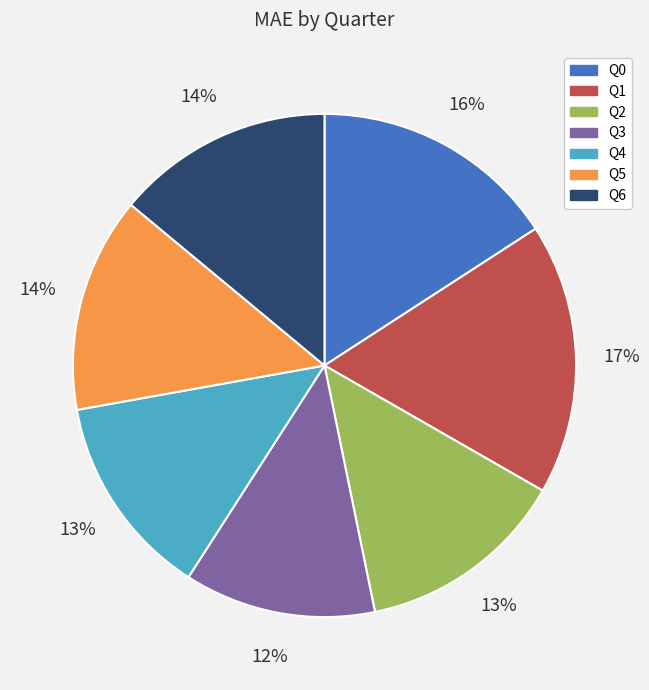

Which category has the smallest portion of the pie?

Q3